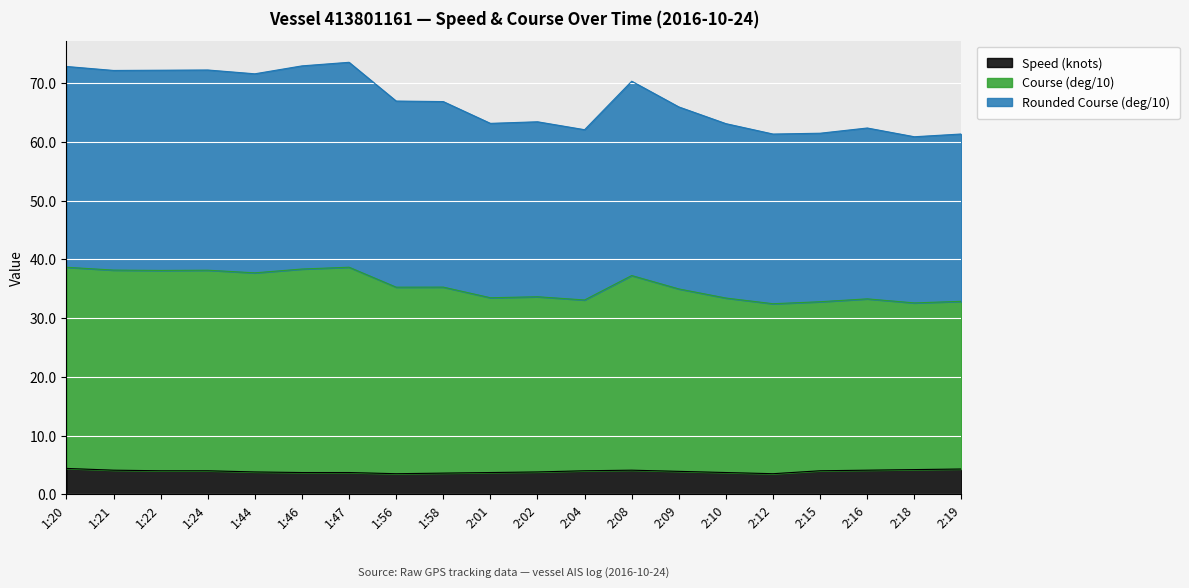

What is the minimum value for Speed (knots)?

3.5